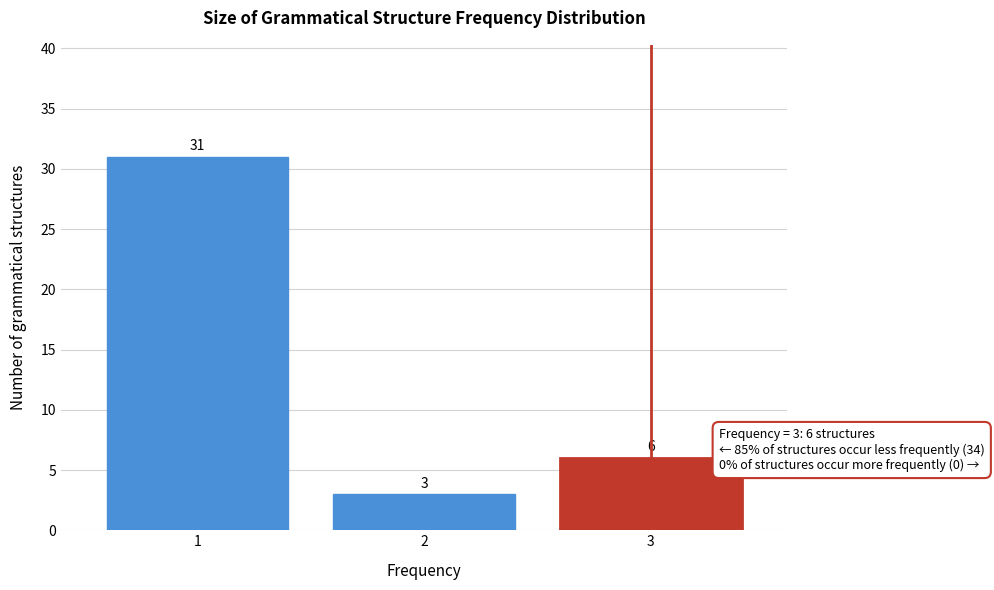

Reading right to left, list all the values displayed in this chart.

6	3	31